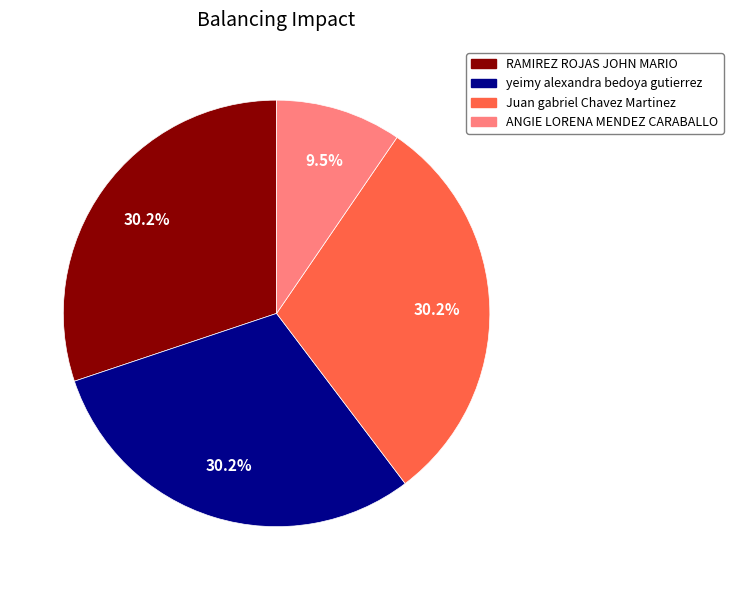

To the nearest percent, what is the average slice percentage?

25%